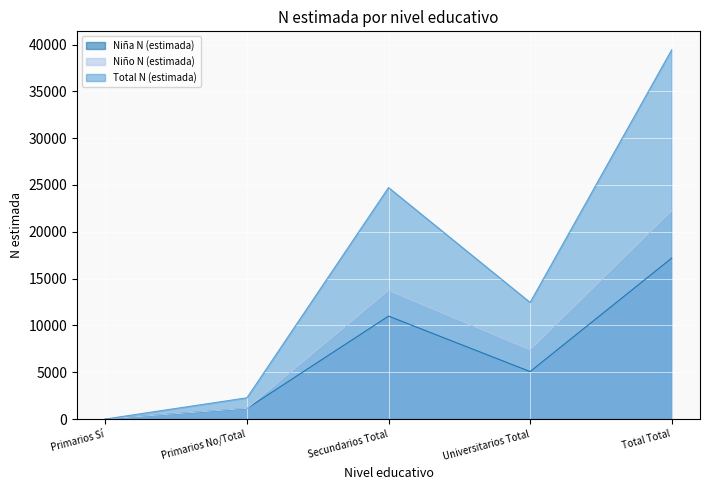

Reading left to right, list all the values displayed in this chart.

Niña N (estimada): Primarios Sí=0	Primarios No/Total=1125	Secundarios Total=10992	Universitarios Total=5068	Total Total=17184
Niño N (estimada): Primarios Sí=0	Primarios No/Total=1141	Secundarios Total=13729	Universitarios Total=7382	Total Total=22251
Total N (estimada): Primarios Sí=0	Primarios No/Total=2266	Secundarios Total=24720	Universitarios Total=12449	Total Total=39435